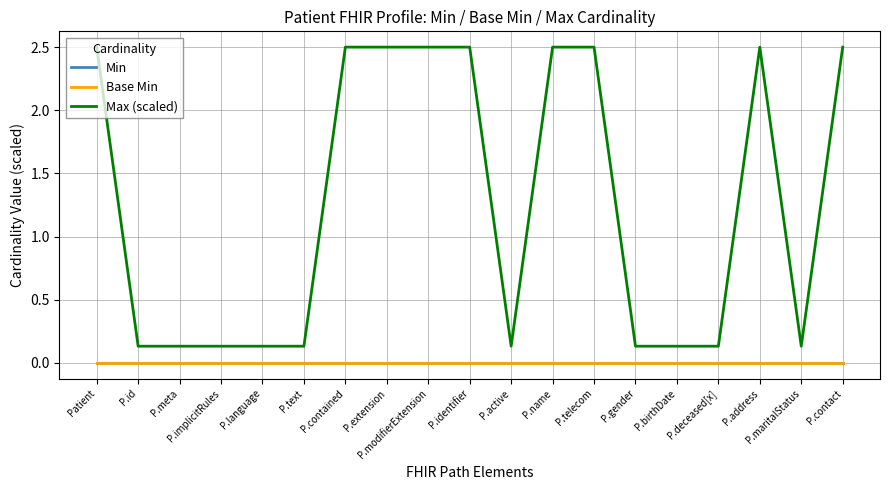

Is this an area chart (filled region under the line)?

No